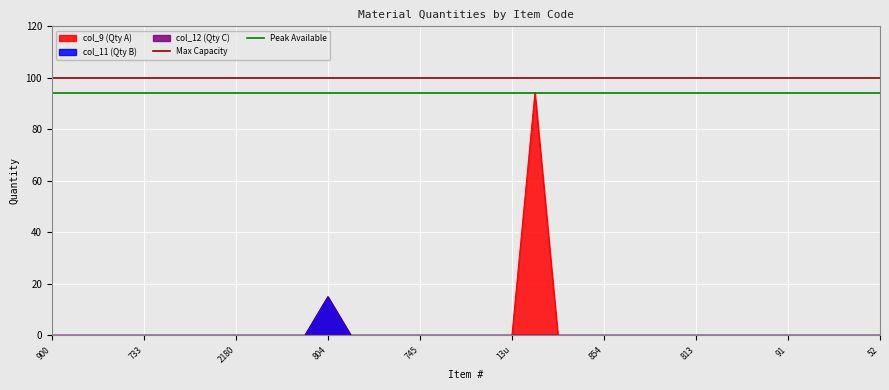

Which series has the largest total across all categories?

Max Capacity